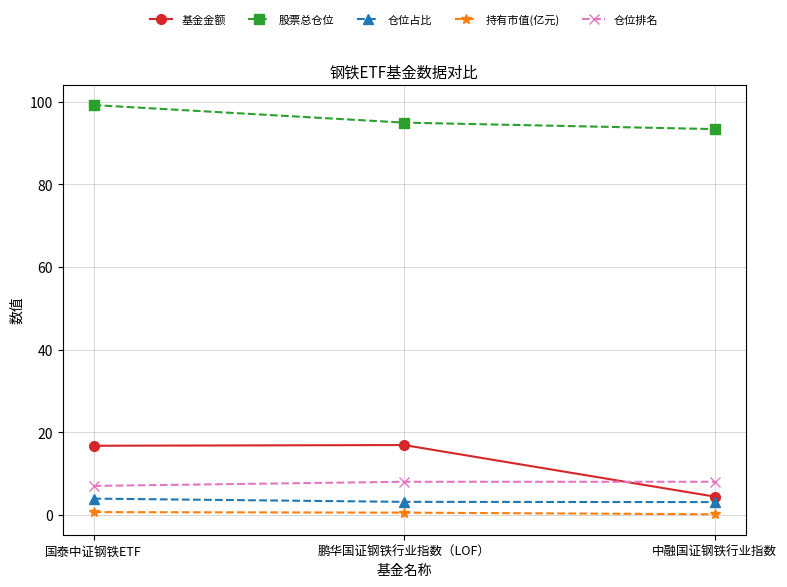

What are all the series names shown in the legend?

基金金额, 股票总仓位, 仓位占比, 持有市值(亿元), 仓位排名